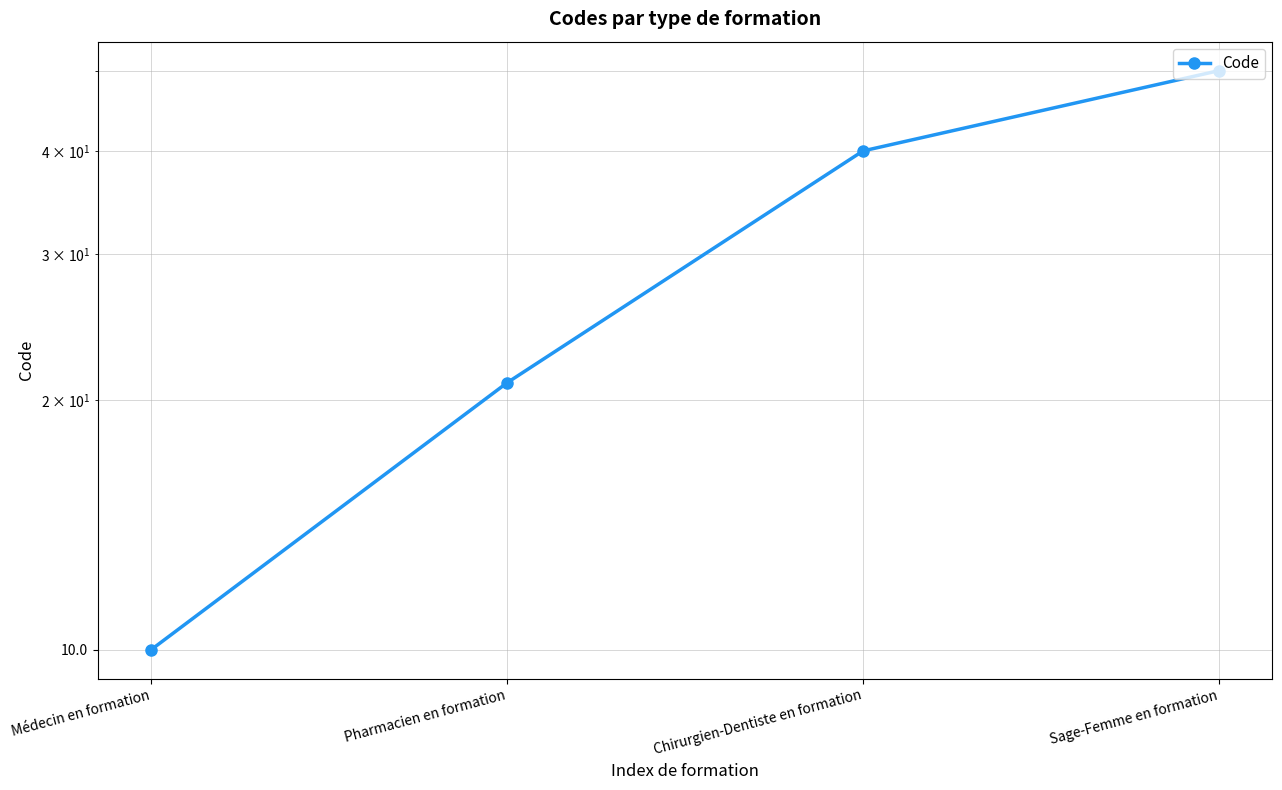

What is the label of the 2nd point from the right?

Chirurgien-Dentiste en formation